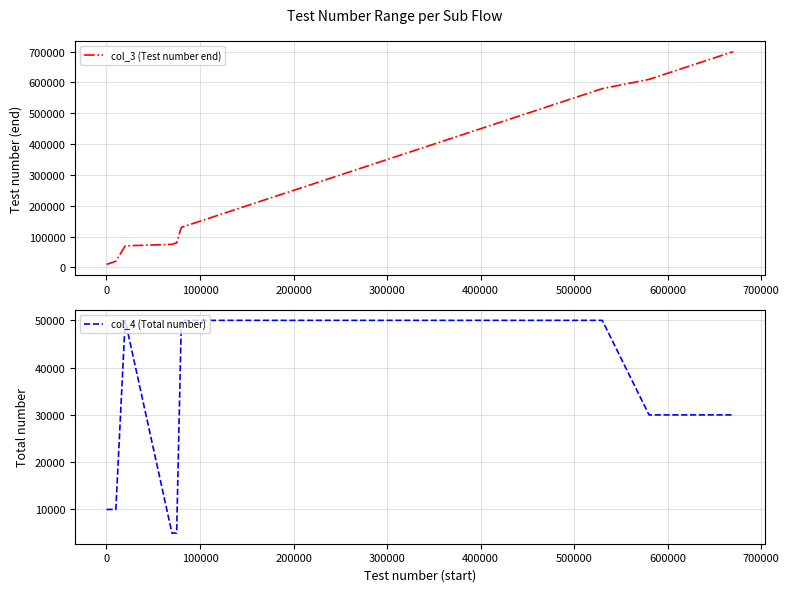

What is the highest value of the col_3 (Test number end) series?

699999